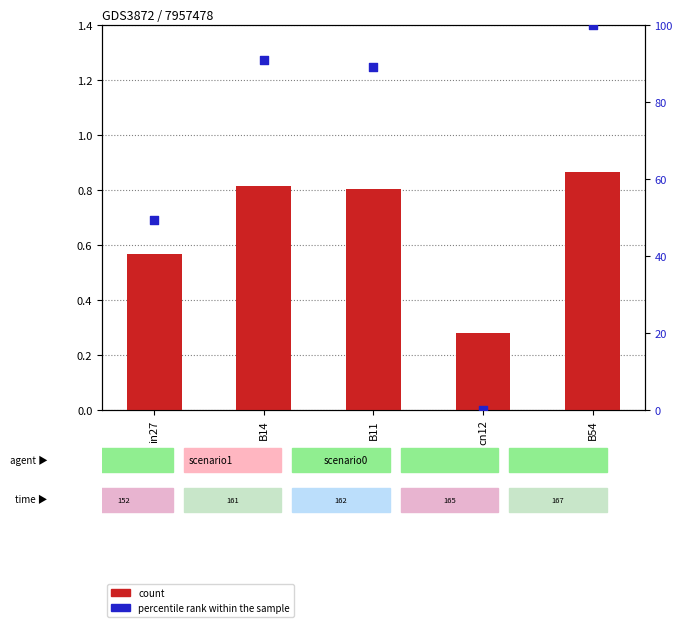

Which series reaches the minimum Y coordinate?

percentile rank within the sample